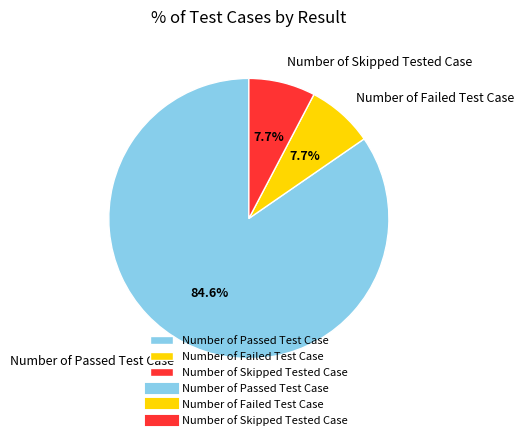

Count the number of slices in the pie.

3